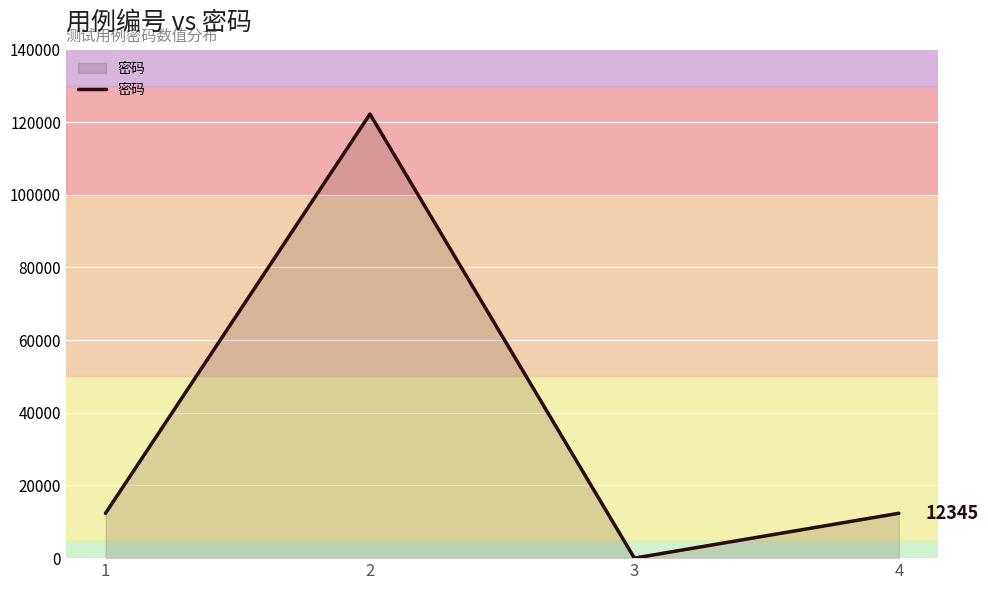

How many interior local valleys (lower than both neighbors) does the data have?

1